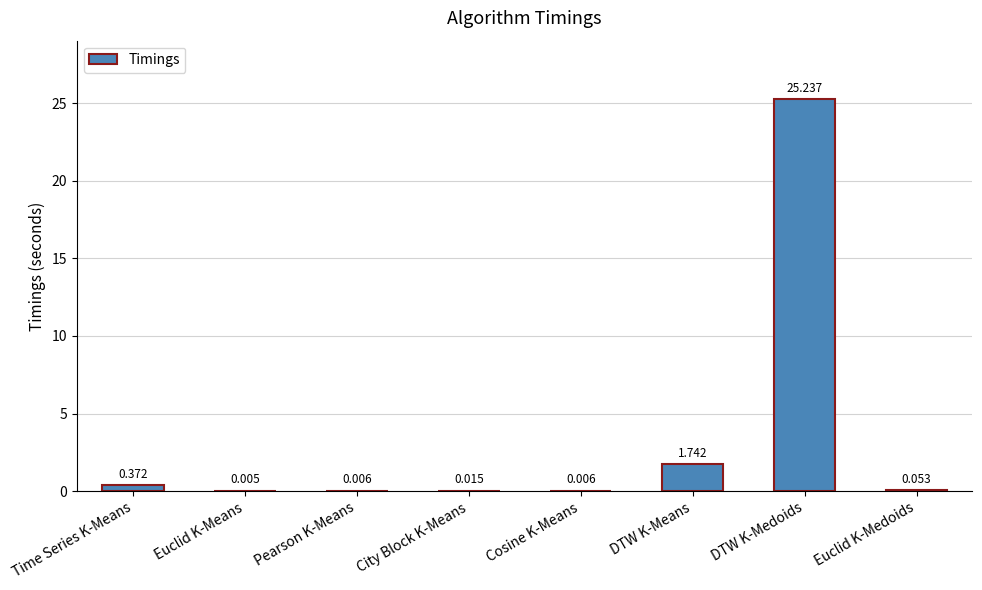

Where is the data nearest to the value 12?

DTW K-Means